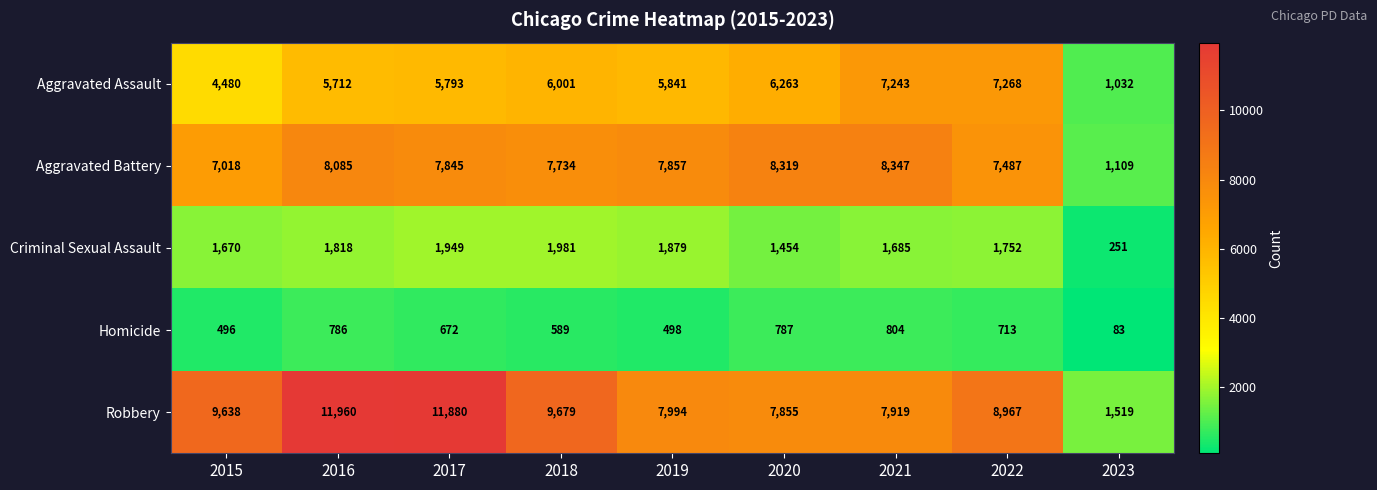

What is the maximum value shown in the chart?

11960